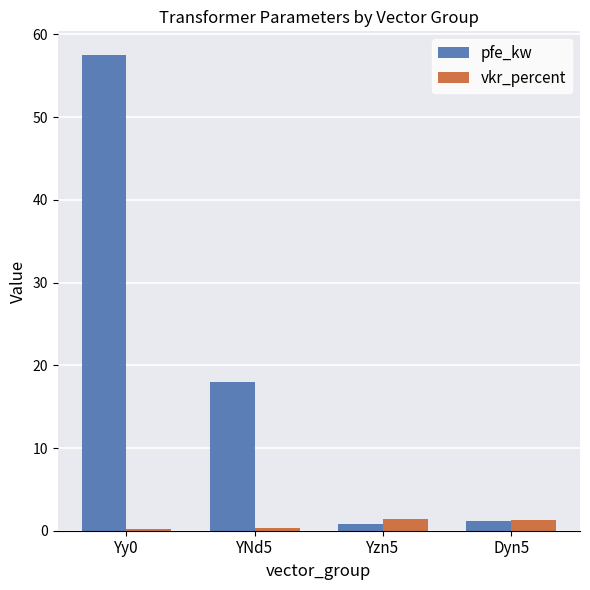

List the series in order of their overall mean, lowest first.

vkr_percent, pfe_kw